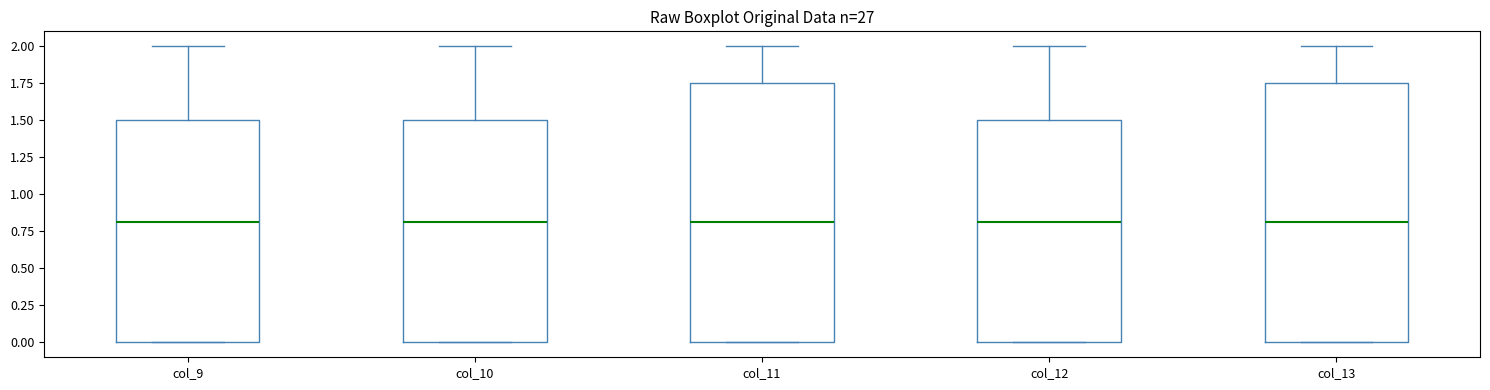

Reading left to right, transcribe this box plot: for each box, give where its median line is, the range the box spans, and where its two whiskers end, as read against the y-axis. The values are not printed on the chart, so give them approximately, as read against the axis.

col_9: median 0.80, box 0.00 to 1.50, whiskers 0.00 to 2.00
col_10: median 0.80, box 0.00 to 1.50, whiskers 0.00 to 2.00
col_11: median 0.80, box 0.00 to 1.75, whiskers 0.00 to 2.00
col_12: median 0.80, box 0.00 to 1.50, whiskers 0.00 to 2.00
col_13: median 0.80, box 0.00 to 1.75, whiskers 0.00 to 2.00